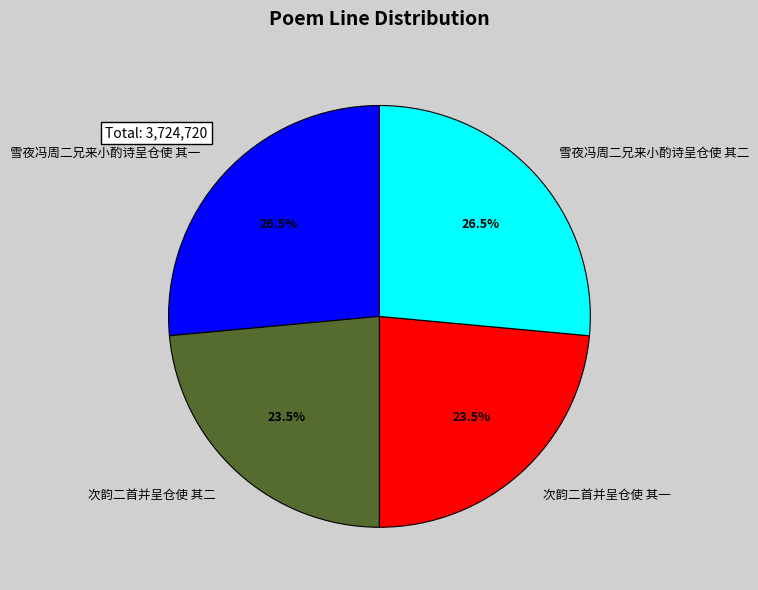

How much of the chart is everything except 雪夜冯周二兄来小酌诗呈仓使 其二?

73.5%